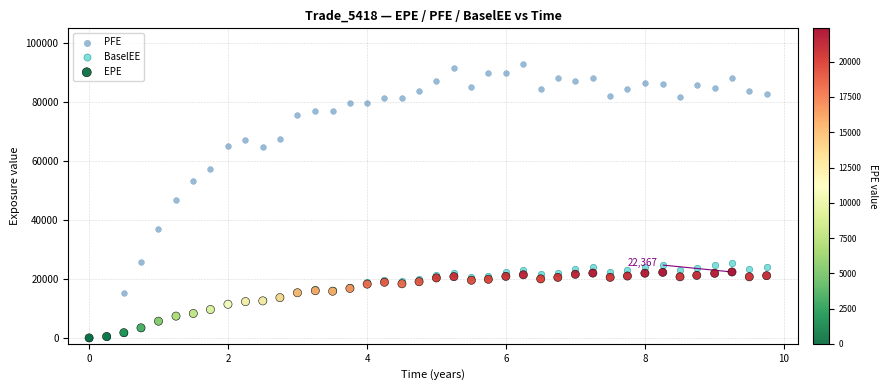

What are all the series names shown in the legend?

PFE, BaselEE, EPE